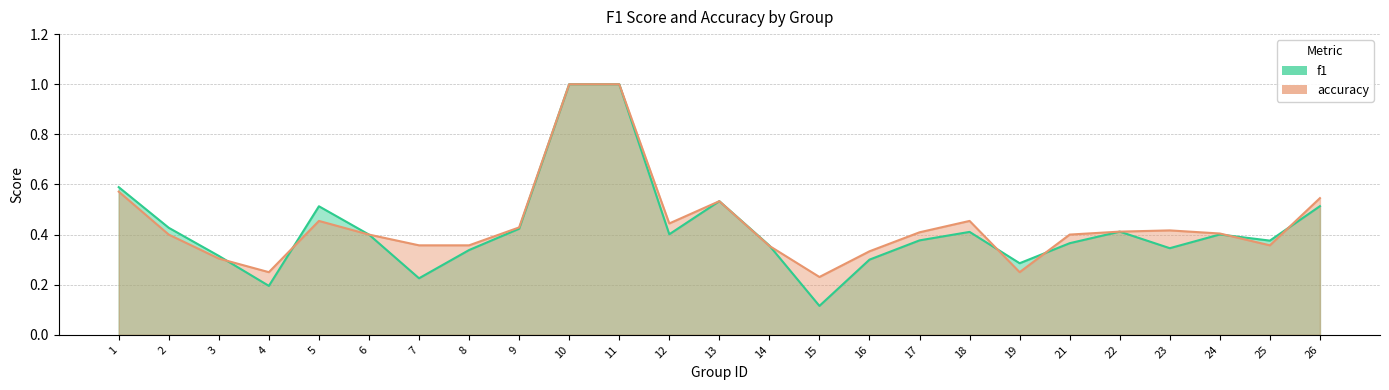

True or false: f1 and accuracy cross at least once.

True